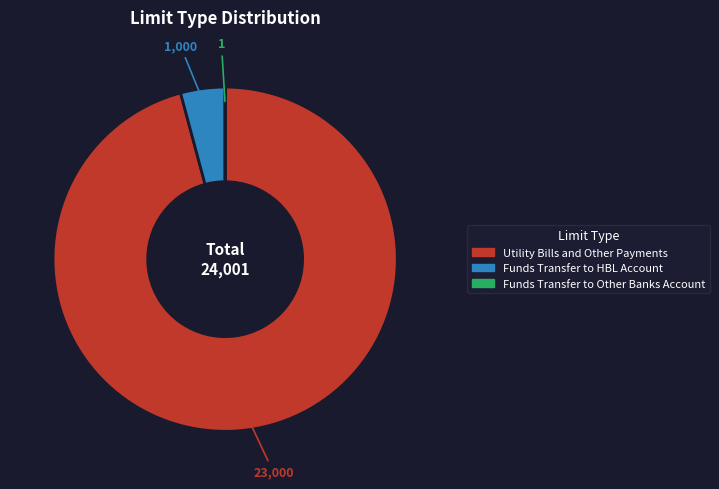

Is it true that Utility Bills and Other Payments is 96% of the pie?

True